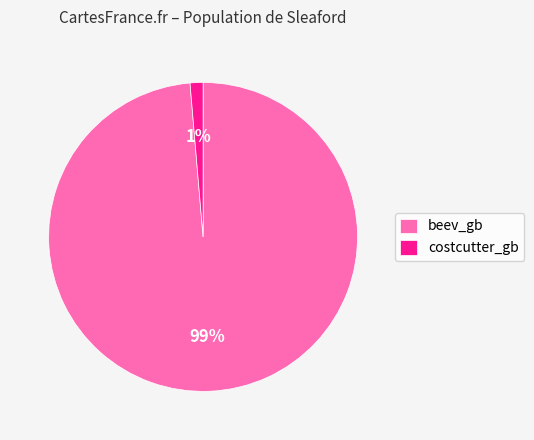

How many segments does this pie chart have?

2